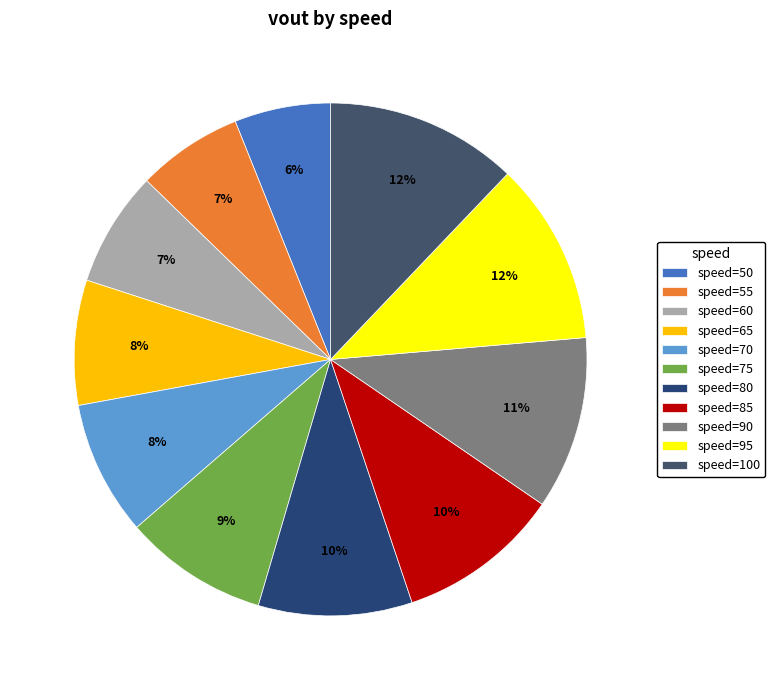

How many segments does this pie chart have?

11